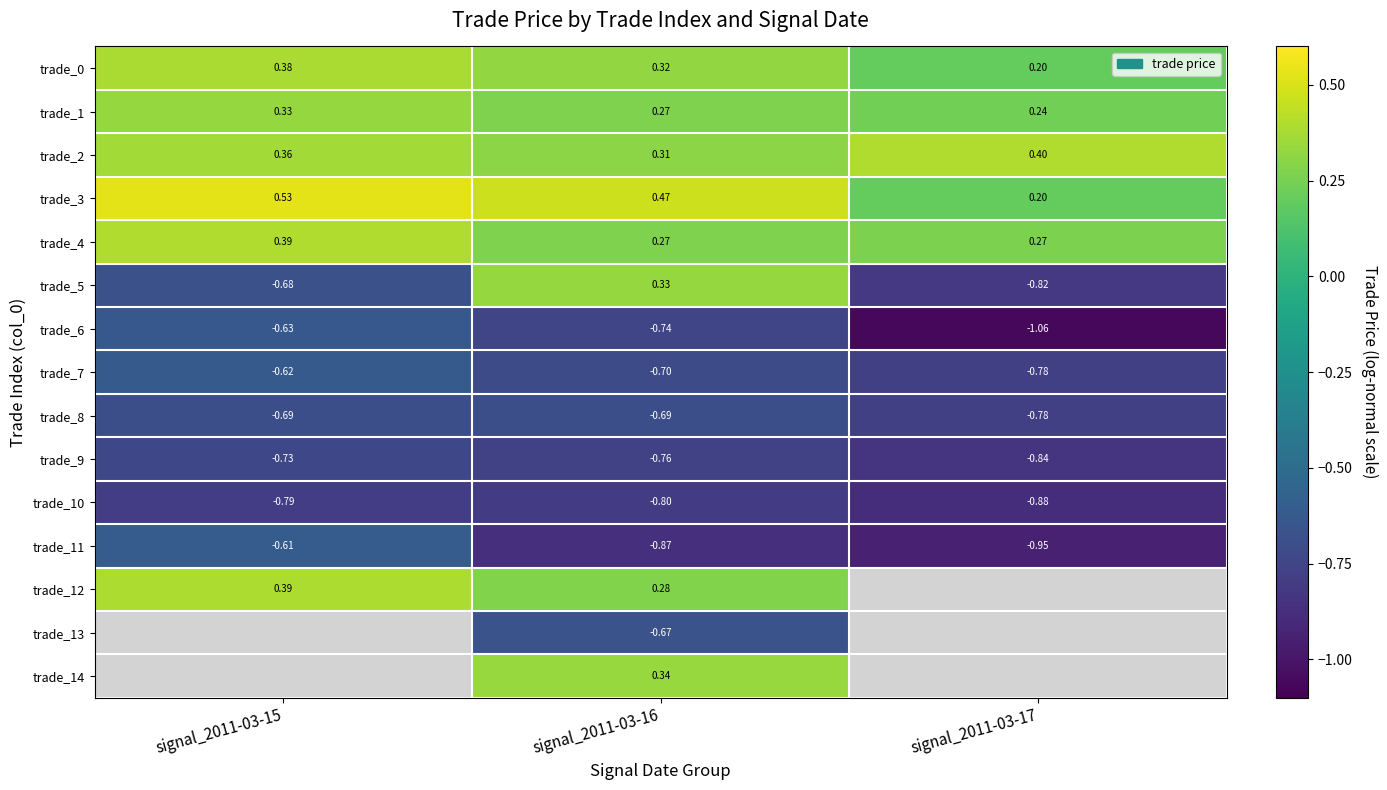

What is the smallest value displayed?

-1.1